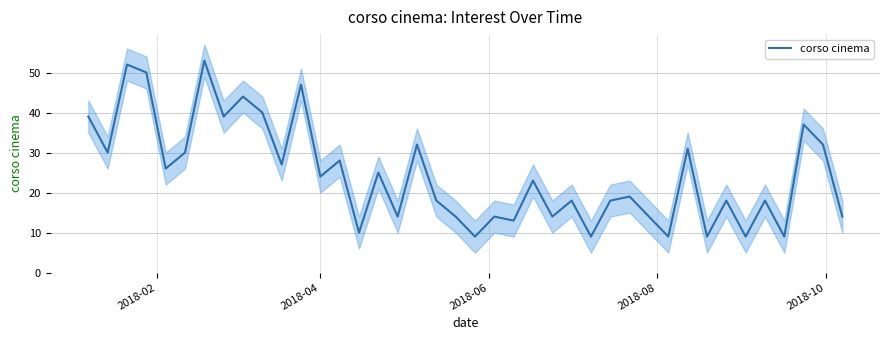

What is the maximum value for corso cinema?

53